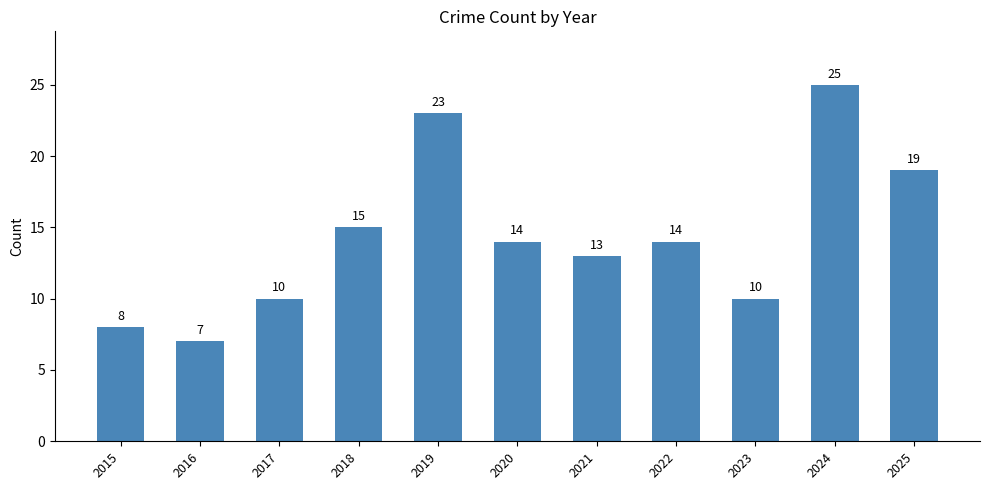

At which label does the data first exceed 14?

2018